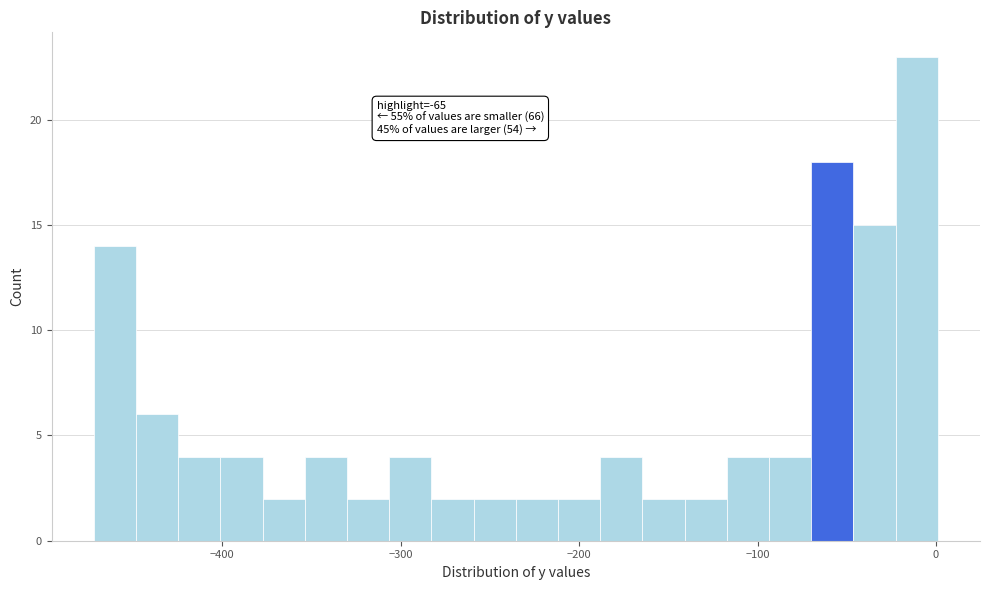

Read against the x-axis, roughly where is the centre of the tallest bar?

-10